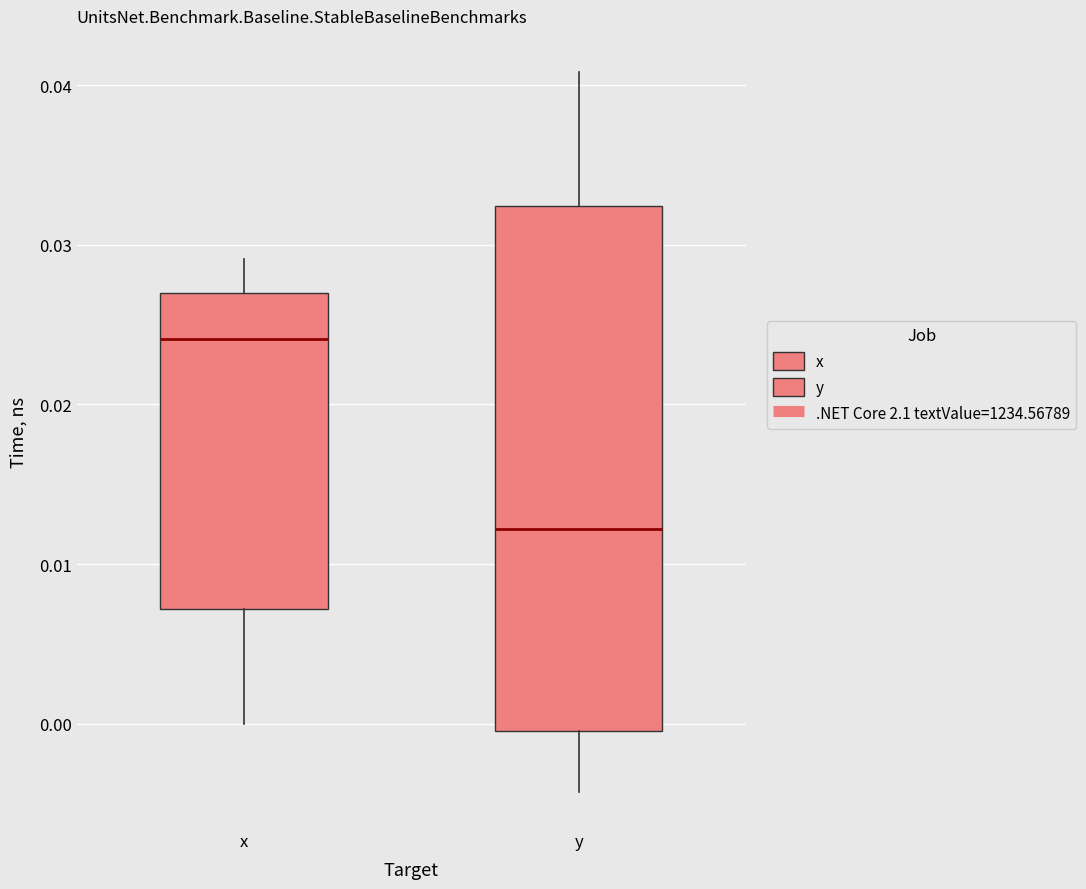

Comparing the boxes themselves (not the whiskers), which one is the tallest?

y